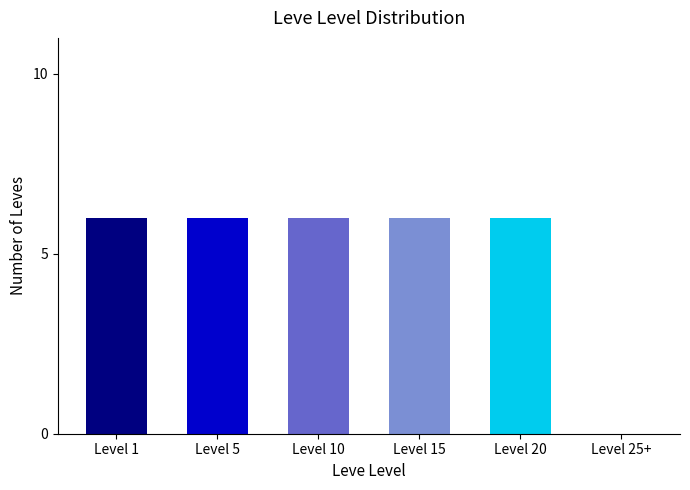

What value does the data have at Level 1?

6